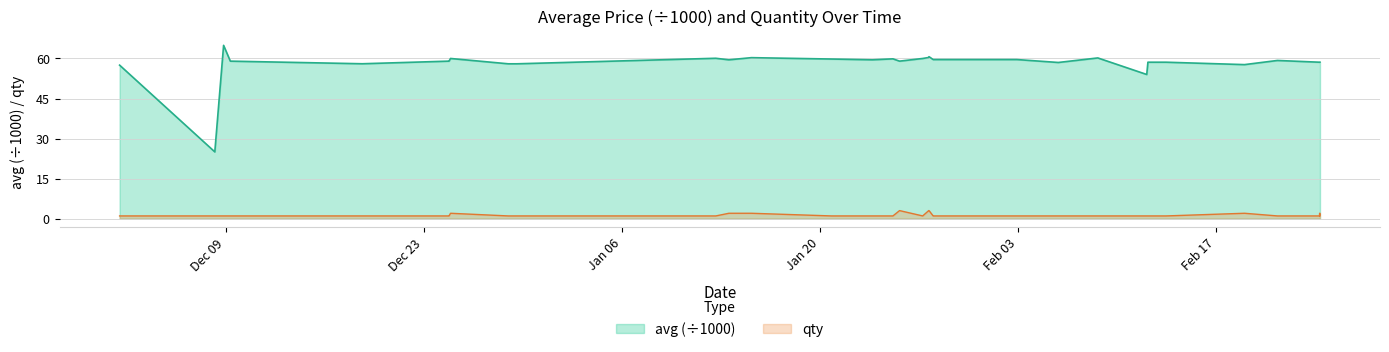

List the series in order of their peak value, highest first.

avg (÷1000), qty